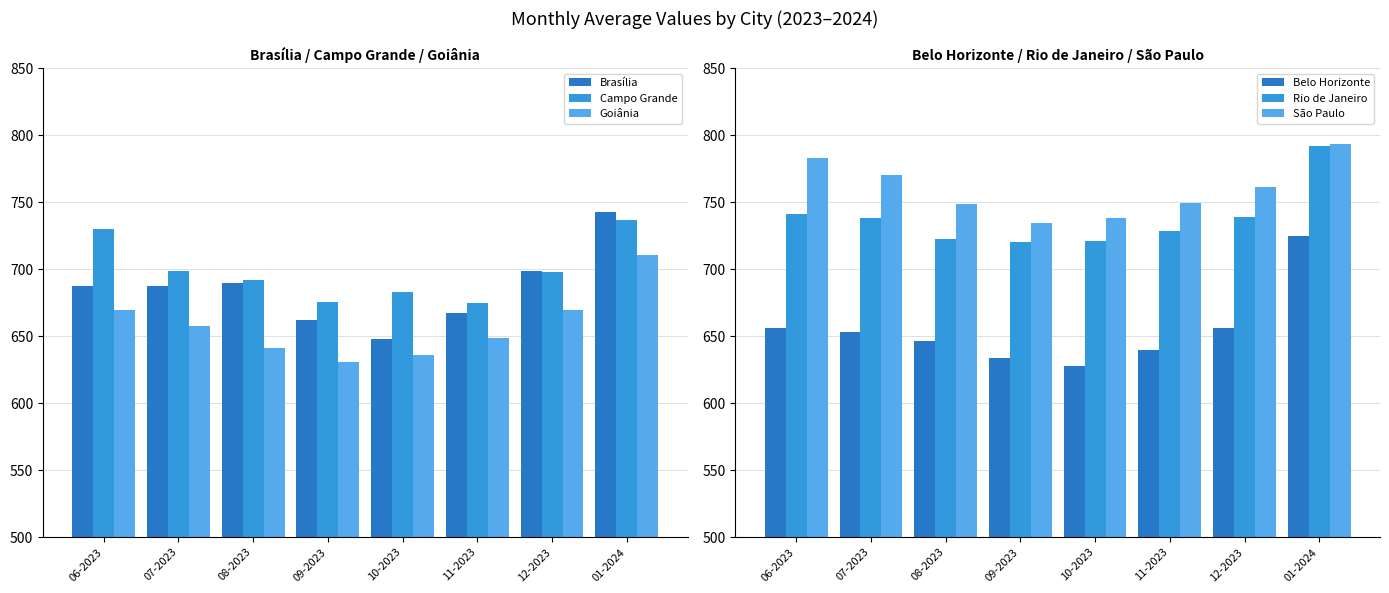

The value of Rio de Janeiro at 08-2023 is 722.8. True or false?

True